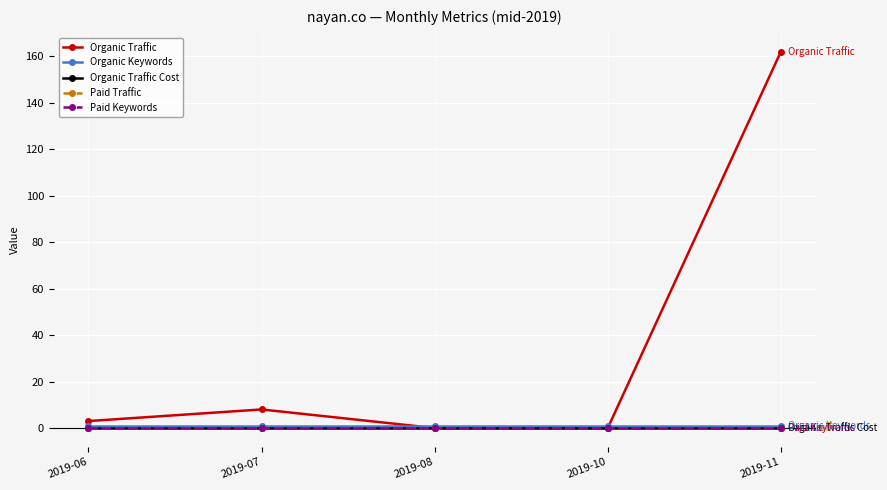

True or false: Paid Traffic and Organic Keywords cross at least once.

False